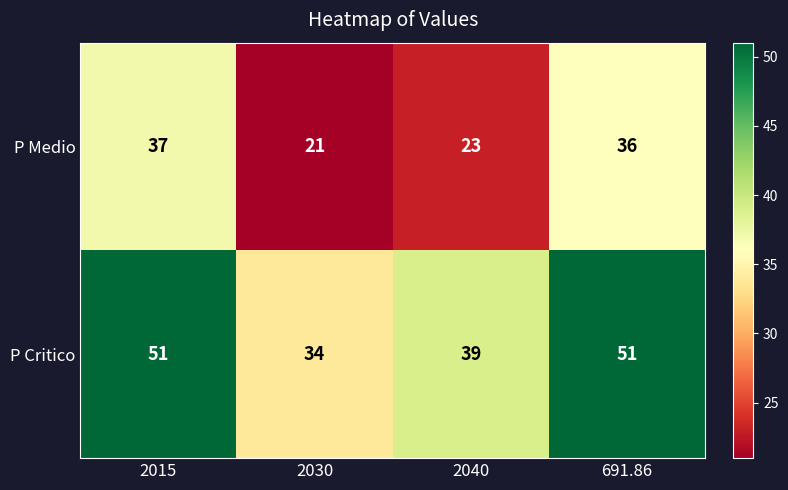

Between 2030 and 2040, which series saw the biggest shift?

P Critico